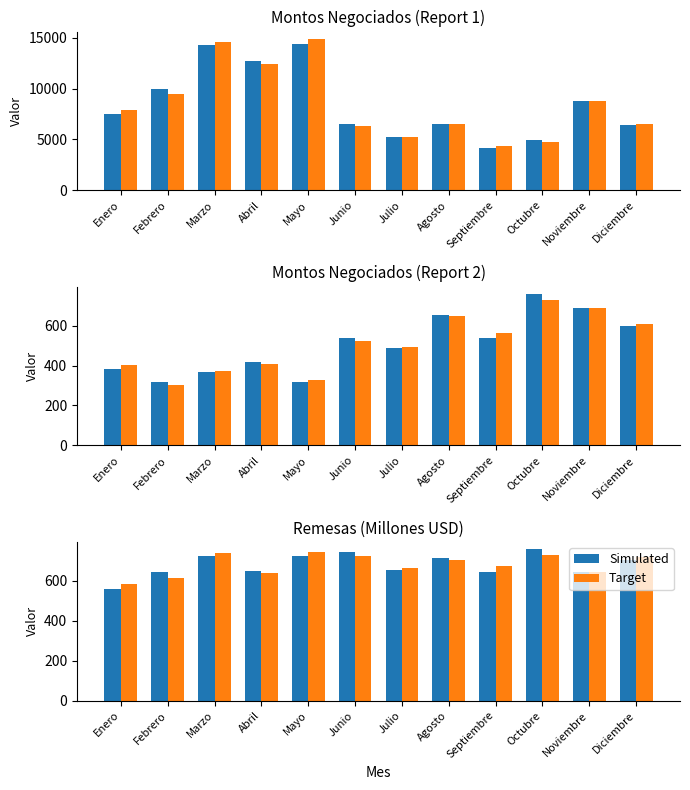

Are the bars horizontal?

No